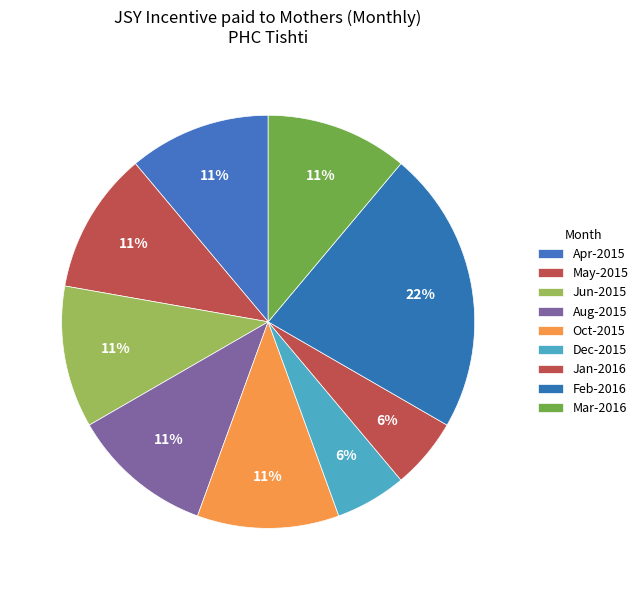

To the nearest percent, what is the average slice percentage?

11%